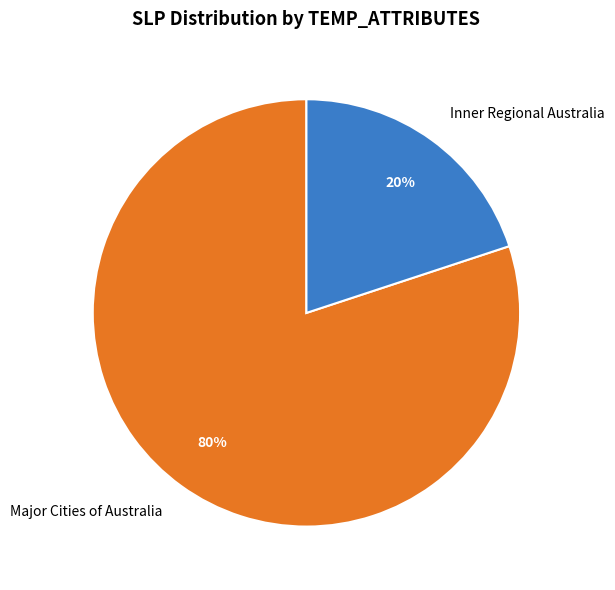

Does Major Cities of Australia account for over 50% of the chart?

Yes